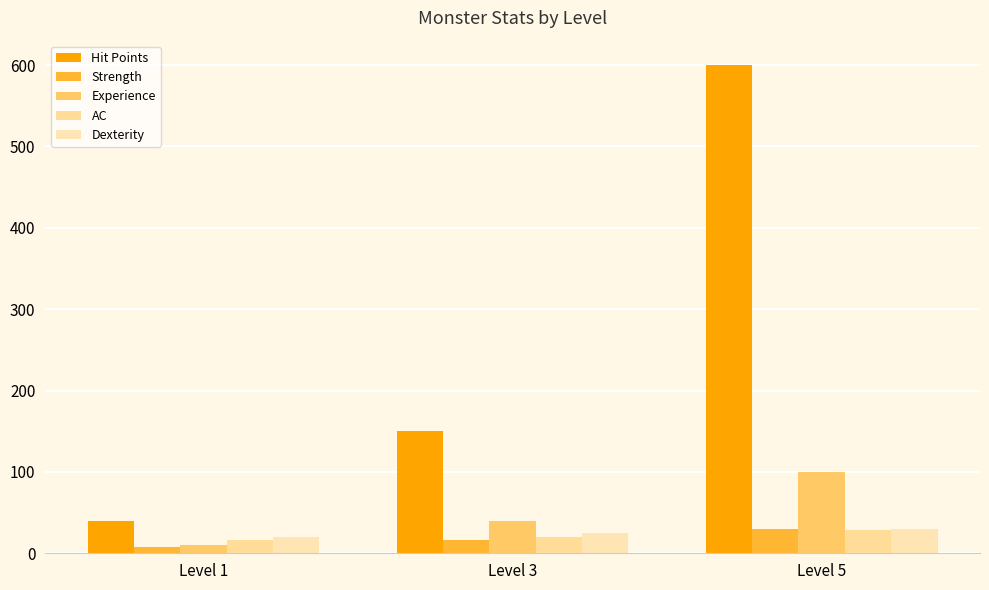

What value does the Dexterity series have at Level 1, to the nearest 10?

20